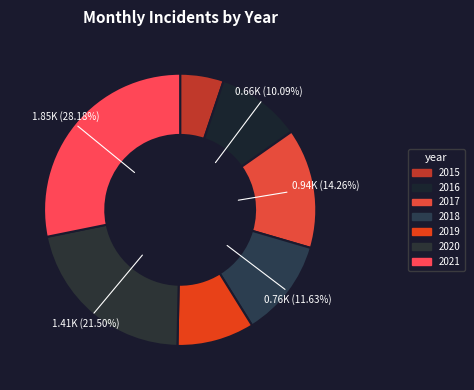

Rank the categories by value from highest to lowest.

2021, 2020, 2017, 2018, 2016, 2019, 2015